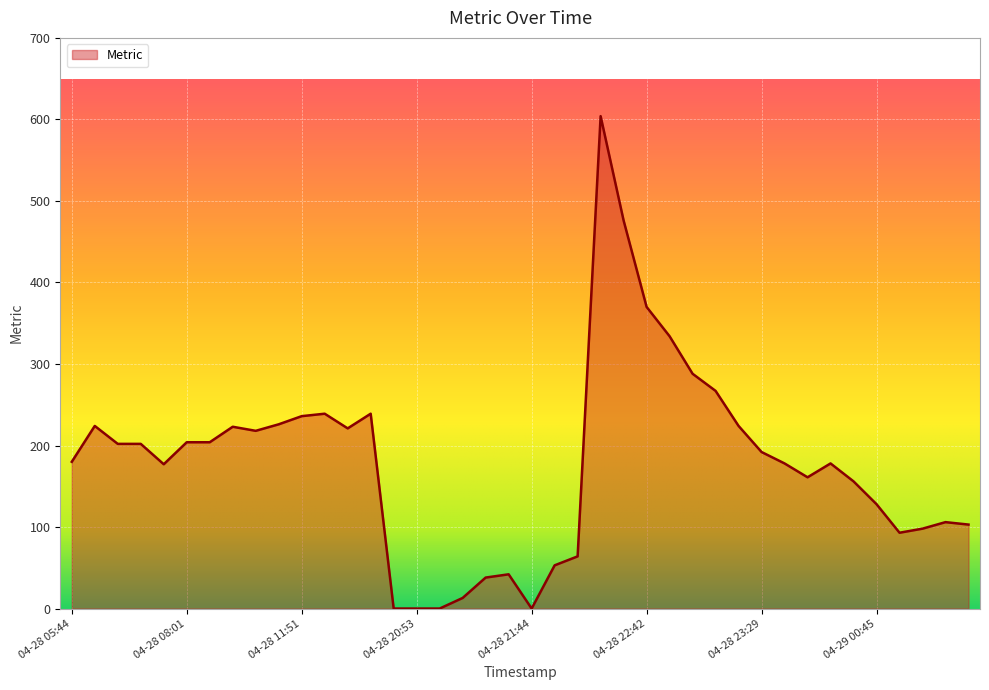

What is the greatest value displayed?

604